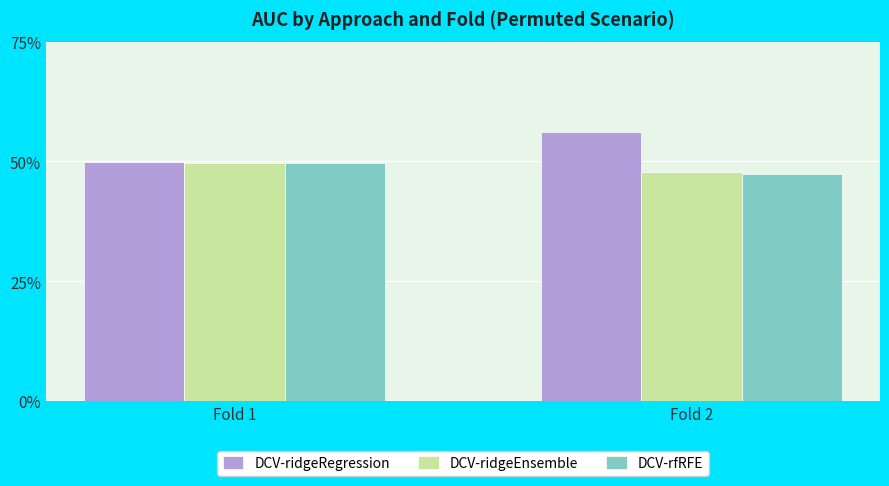

Reading left to right, extract all data points from this chart.

DCV-ridgeRegression: Fold 1=0.5	Fold 2=0.6
DCV-ridgeEnsemble: Fold 1=0.5	Fold 2=0.5
DCV-rfRFE: Fold 1=0.5	Fold 2=0.5